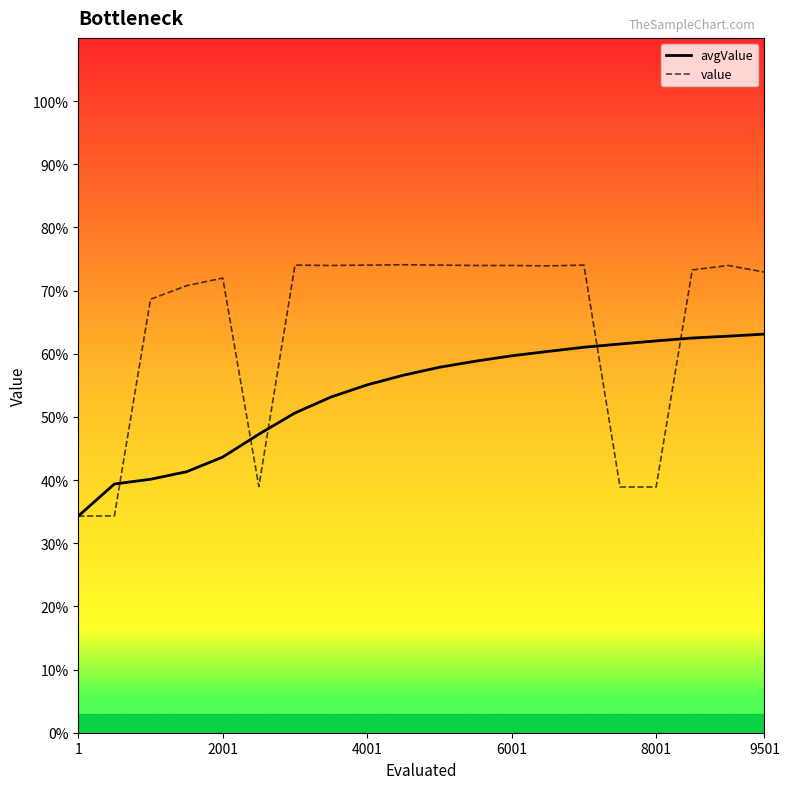

Which category has the lowest value across all series?

1